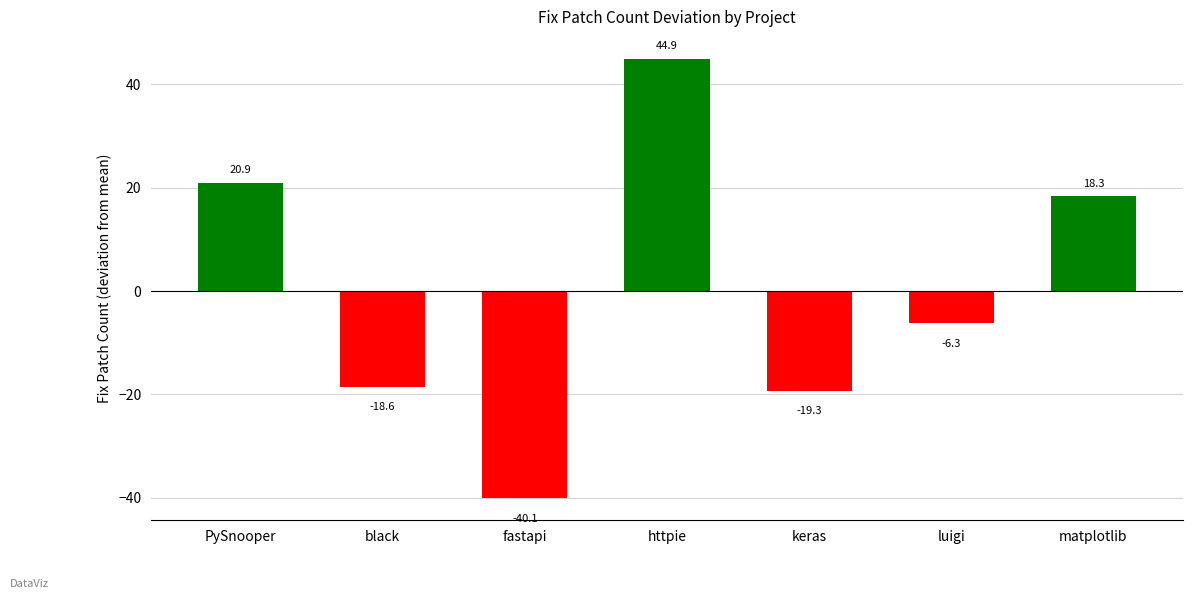

What is the value of the 6th bar from the left?

-6.3